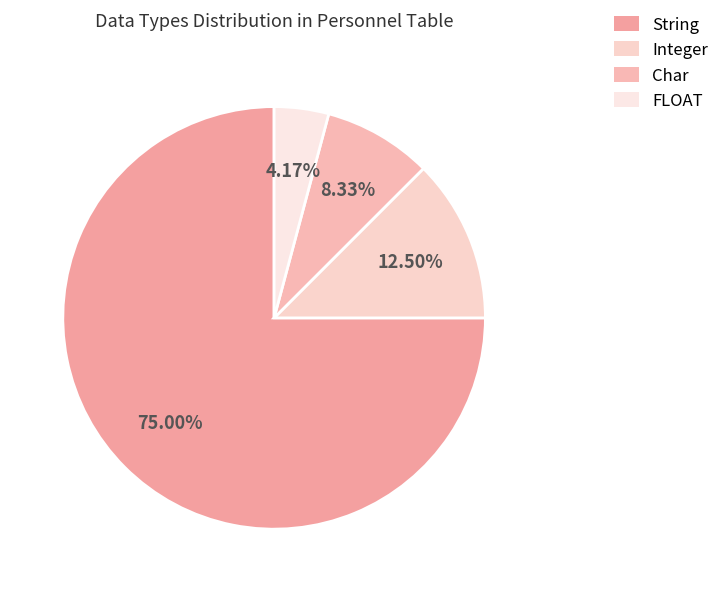

To the nearest percent, what is the average slice percentage?

25%